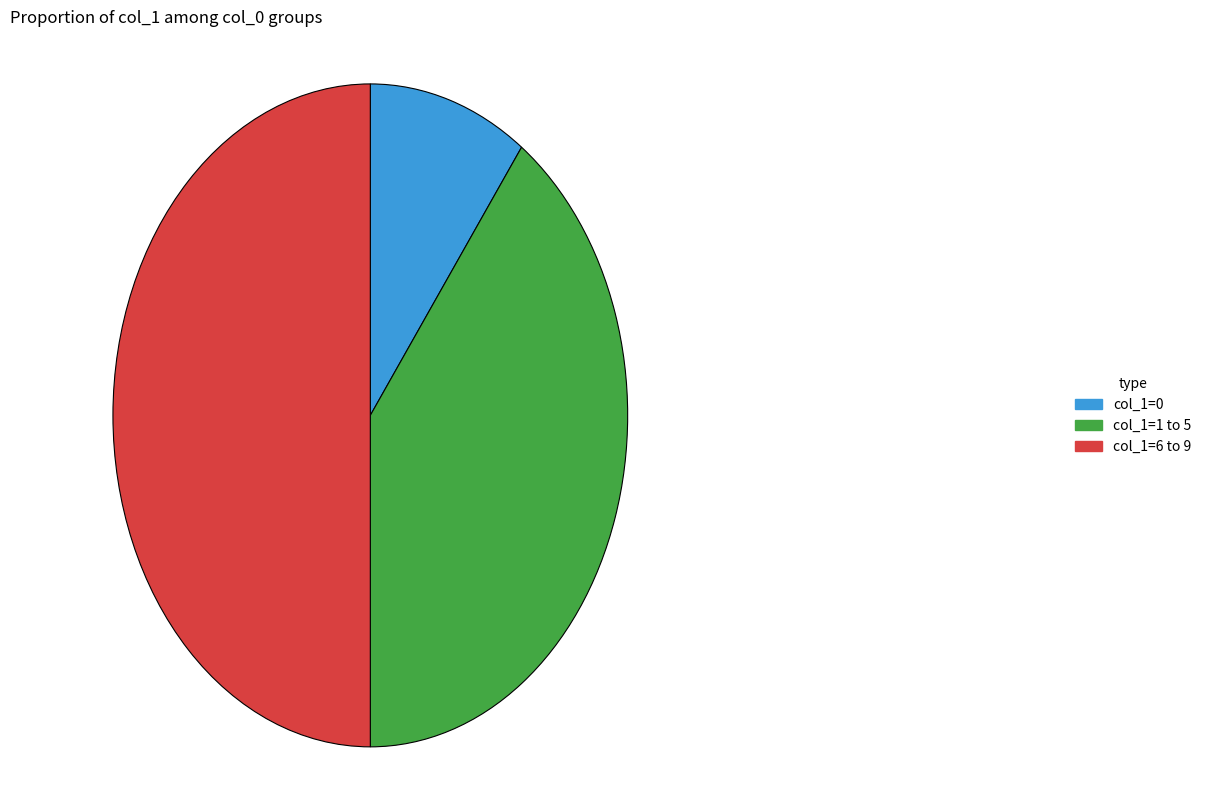

Does col_1=0 account for over 50% of the chart?

No